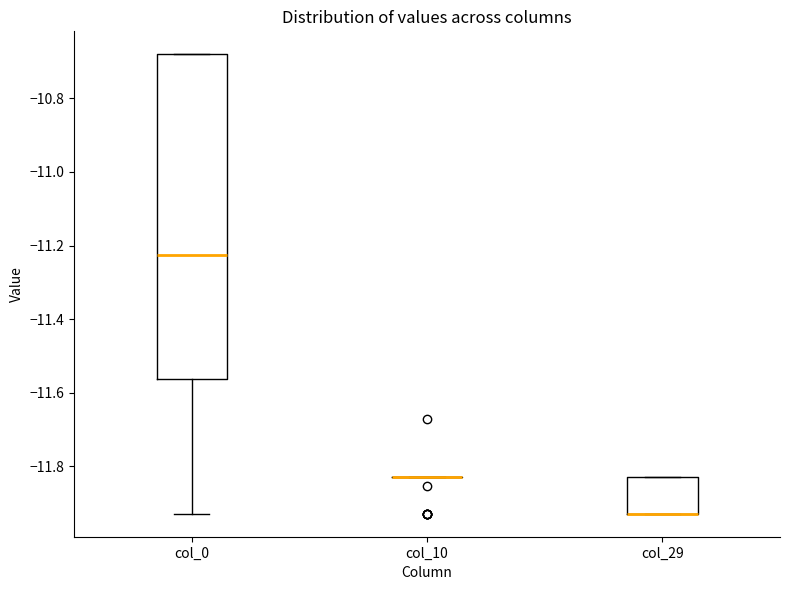

Reading left to right, read every box against the y-axis: the position of its median line, the range the box covers, and the ends of its whiskers. The values are not printed on the chart, so give them approximately, as read against the axis.

col_0: median -11.22, box -11.56 to -10.68, whiskers -11.92 to -10.68
col_10: box collapsed to a line at -11.82, whiskers -11.82 to -11.82
col_29: median -11.92 (drawn on the box's lower edge), box -11.92 to -11.82, whiskers -11.92 to -11.82